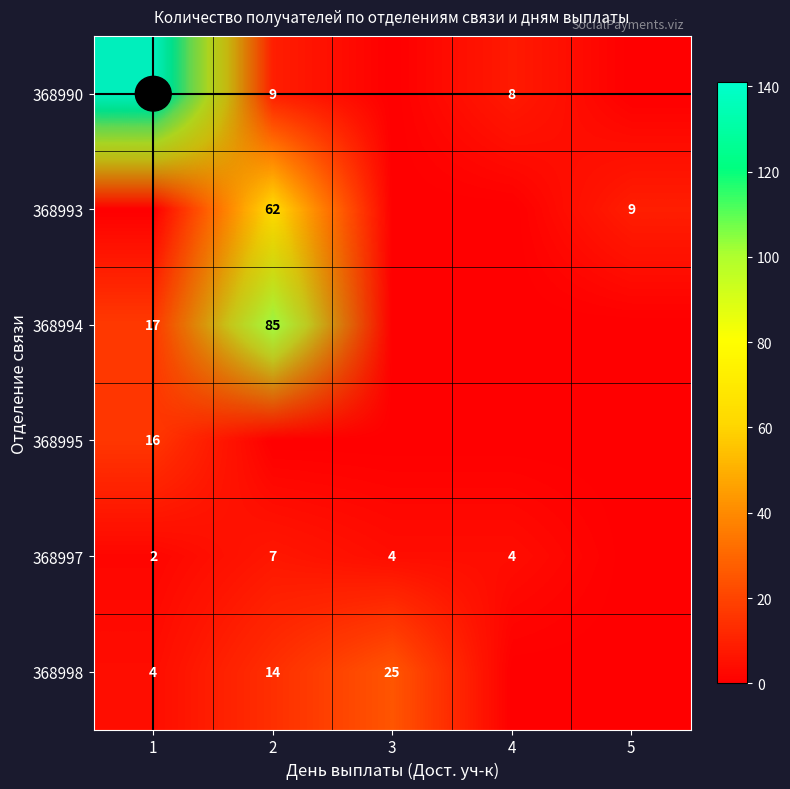

Is it true that 368997 equals 4 at 3?

True